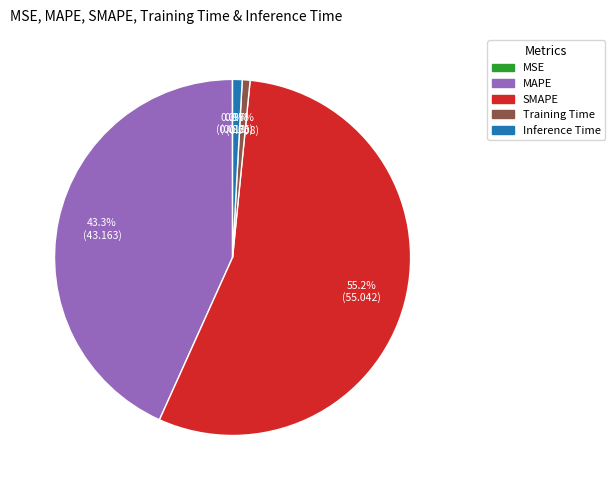

Which slice represents more than half of the pie?

SMAPE